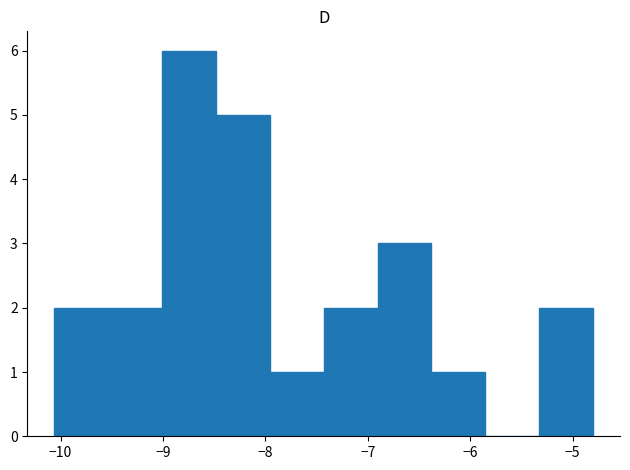

Reading left to right, list every bar in this chart as the range it spans on the x-axis followed by its height. Neither the bar edges nor the heights are printed on the chart, so give them approximately, as read against the axes.

-10.1 to -9.5: 2
-9.5 to -9.0: 2
-9.0 to -8.5: 6
-8.5 to -8.0: 5
-8.0 to -7.4: 1
-7.4 to -6.9: 2
-6.9 to -6.4: 3
-6.4 to -5.9: 1
-5.9 to -5.3: 0
-5.3 to -4.8: 2